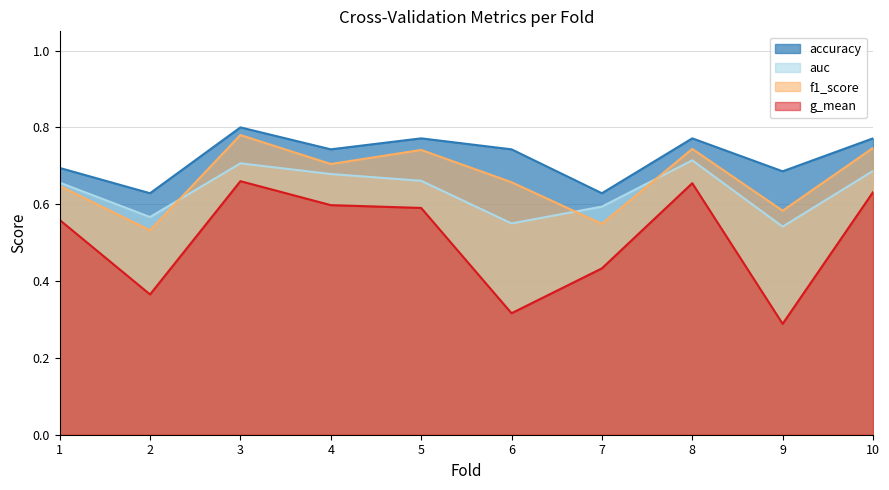

Which series has the widest spread of values?

g_mean